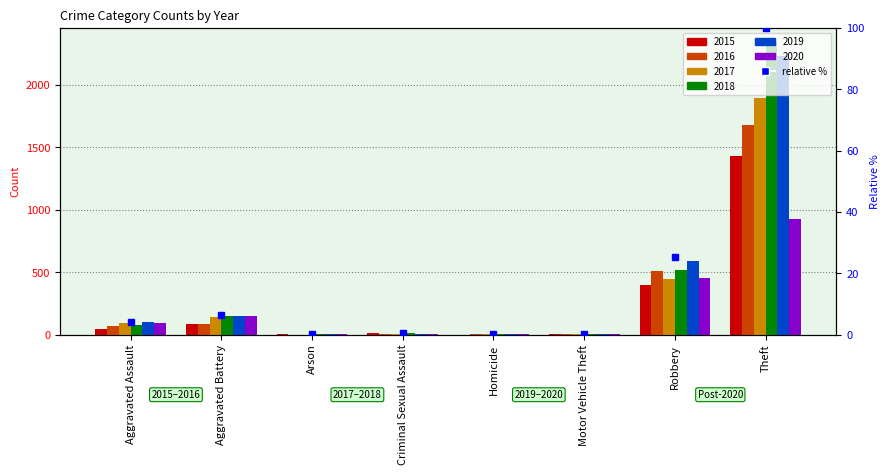

Which series changed the most between Arson and Homicide?

2015